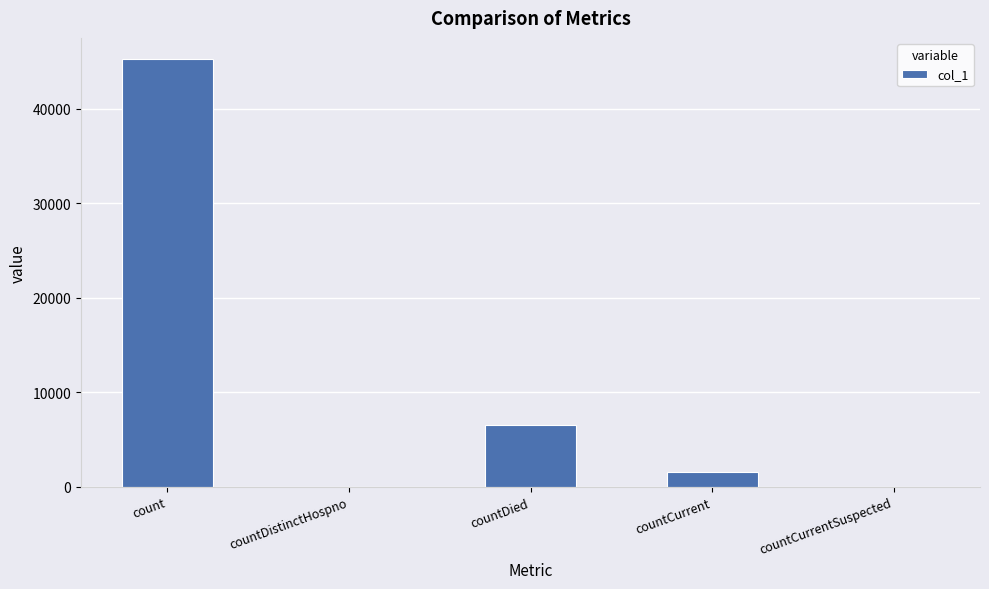

Reading left to right, transcribe all the data shown in this chart.

count=45254	countDistinctHospno=0	countDied=6537	countCurrent=1616	countCurrentSuspected=0